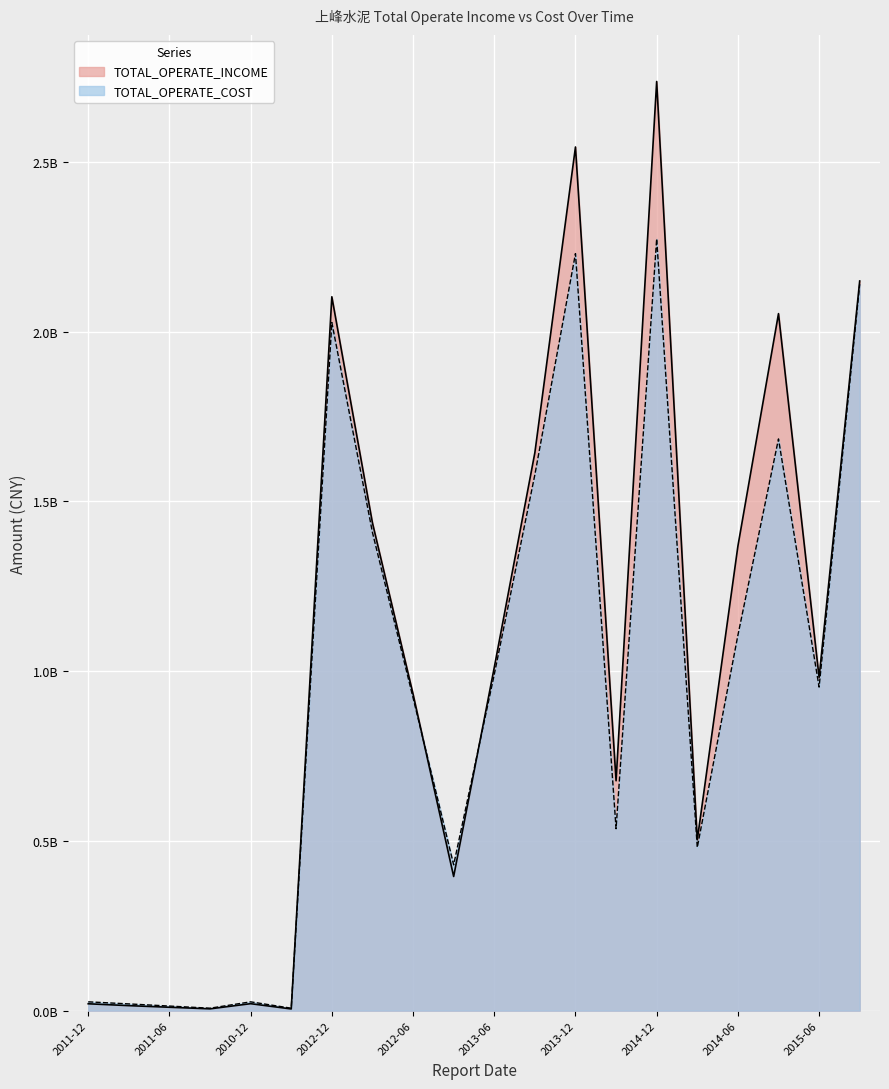

How many data points does each series have?

20